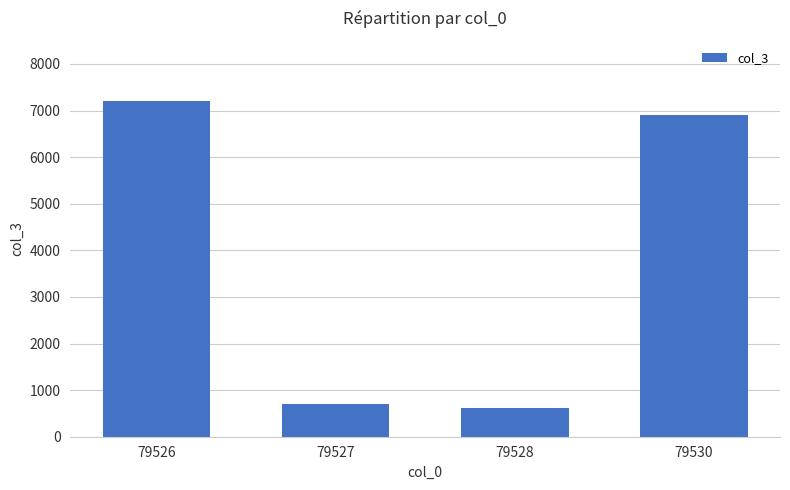

Rank the categories by value from highest to lowest.

79526, 79530, 79527, 79528